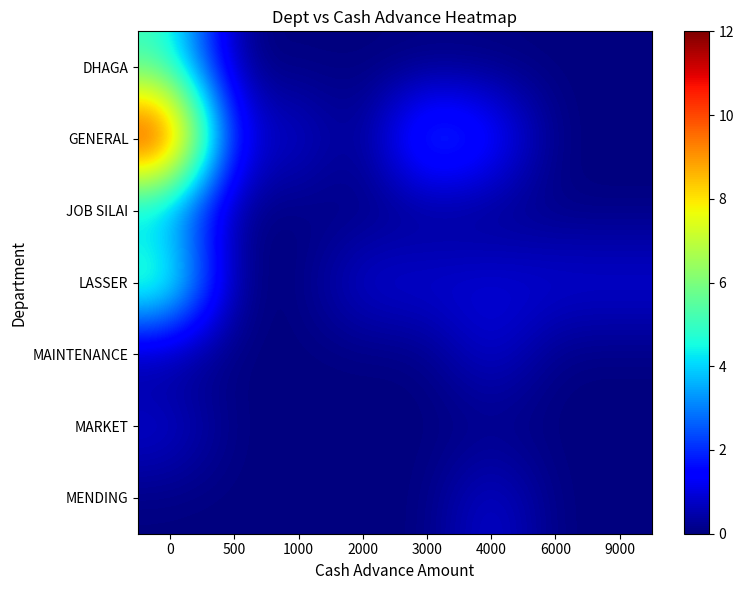

What is the greatest value displayed?

12